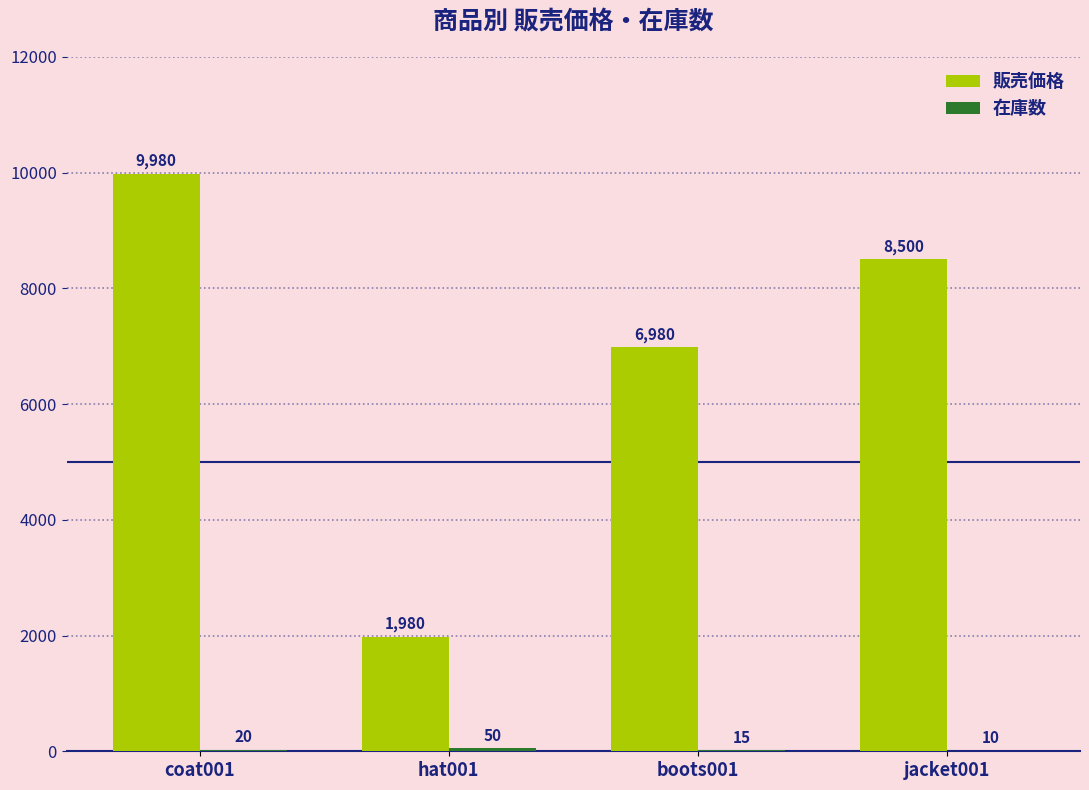

At which category does the chart reach its peak across all series?

coat001